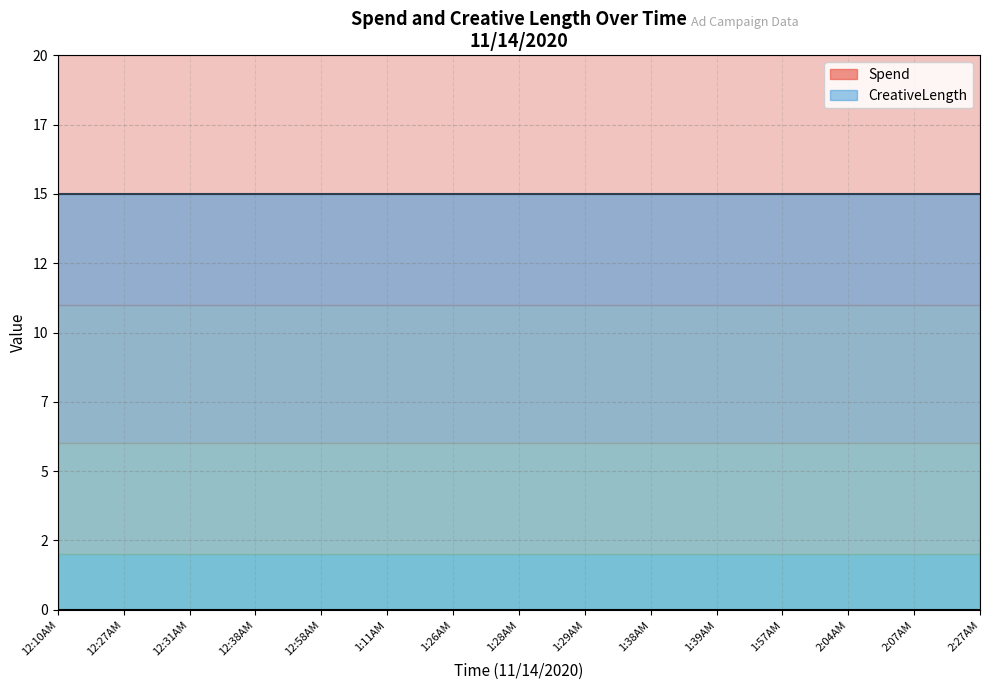

Which series has the largest total across all categories?

CreativeLength